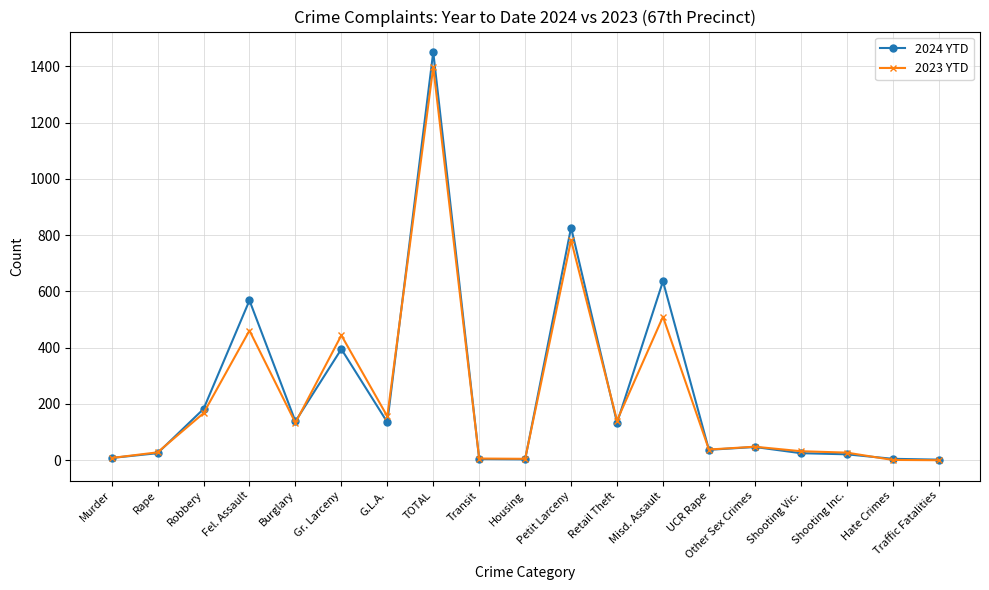

What is the sum of the 2023 YTD values at Misd. Assault and Traffic Fatalities?

510